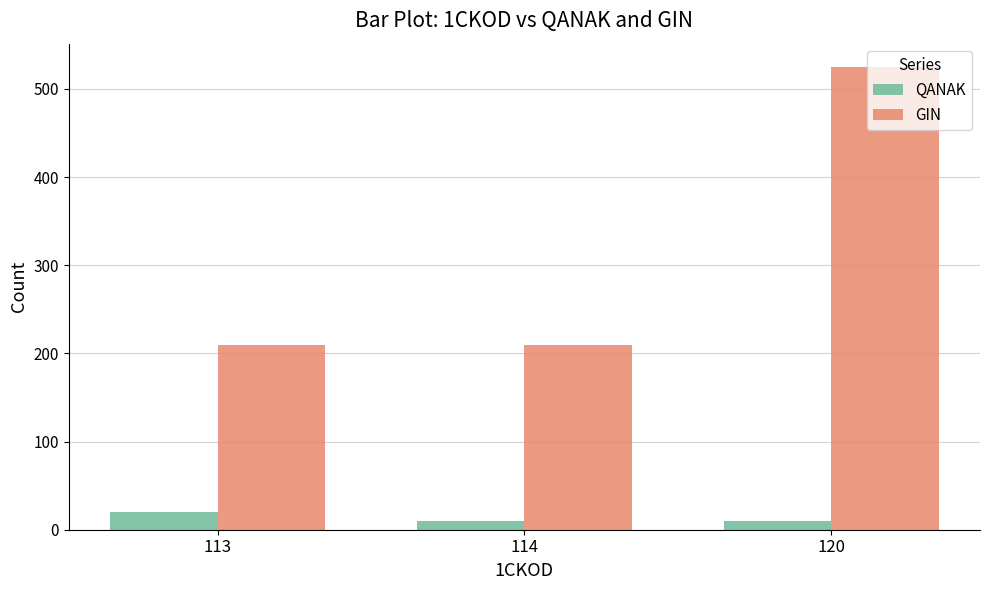

Which series has the largest total across all categories?

GIN